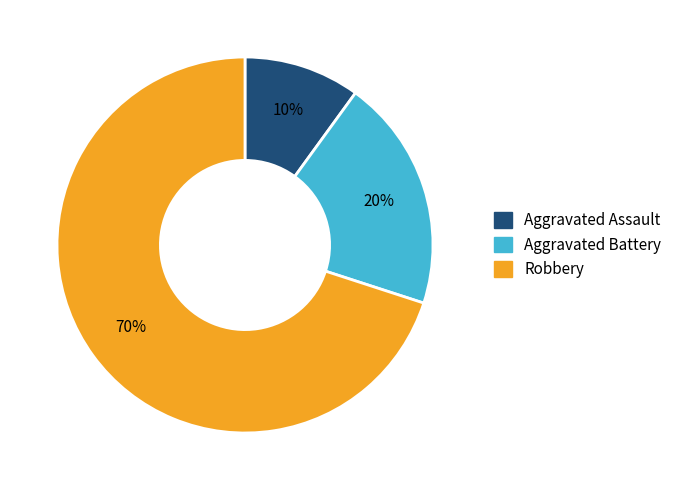

To the nearest percent, what is the combined percentage of Aggravated Battery and Robbery?

90%